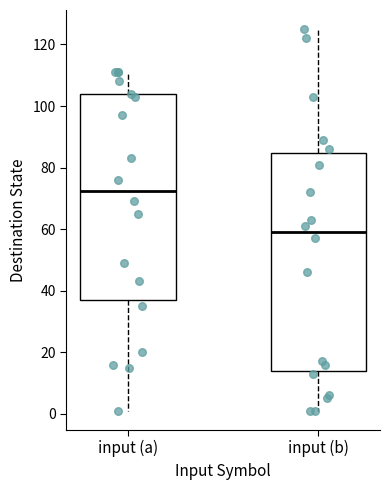

Reading left to right, read every box against the y-axis: the position of its median line, the range the box covers, and the ends of its whiskers. The values are not printed on the chart, so give them approximately, as read against the axis.

input (a): median 72, box 38 to 104, whiskers 2 to 112
input (b): median 60, box 14 to 84, whiskers 2 to 126